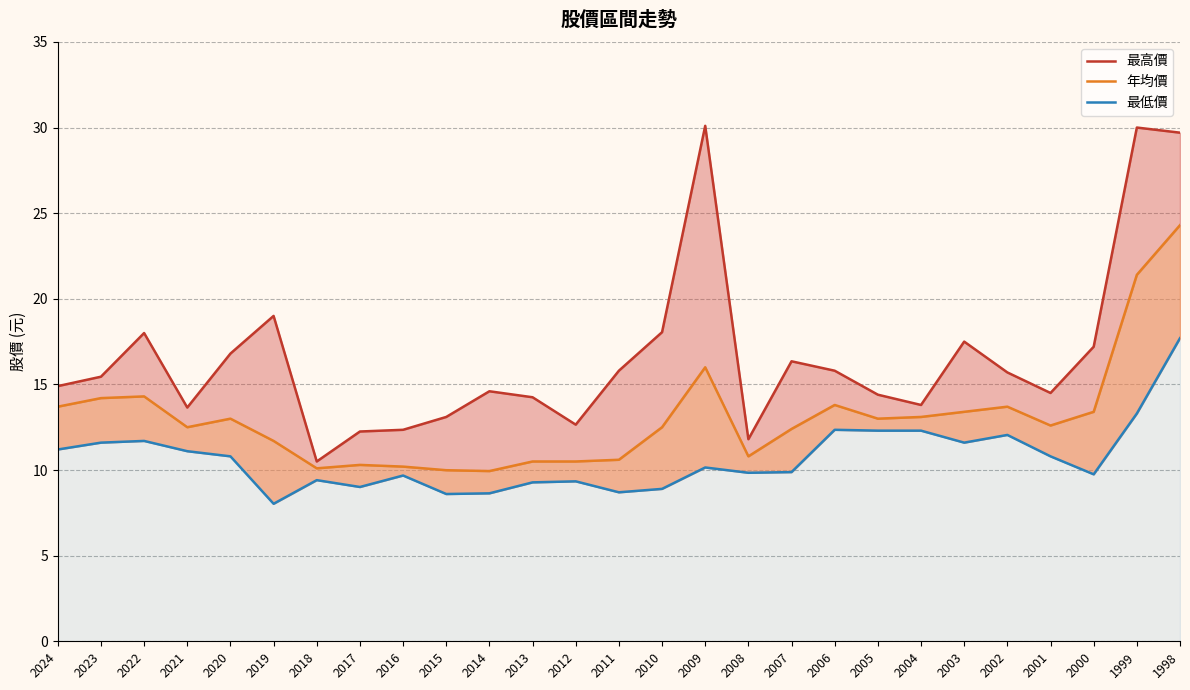

Reading left to right, transcribe all the data shown in this chart.

最高價: 2024=14.9	2023=15.4	2022=18.0	2021=13.7	2020=16.8	2019=19.0	2018=10.5	2017=12.2	2016=12.3	2015=13.1	2014=14.6	2013=14.2	2012=12.7	2011=15.8	2010=18.1	2009=30.1	2008=11.8	2007=16.4	2006=15.8	2005=14.4	2004=13.8	2003=17.5	2002=15.7	2001=14.5	2000=17.2	1999=30.0	1998=29.7
年均價: 2024=13.7	2023=14.2	2022=14.3	2021=12.5	2020=13.0	2019=11.7	2018=10.1	2017=10.3	2016=10.2	2015=10.0	2014=9.9	2013=10.5	2012=10.5	2011=10.6	2010=12.5	2009=16.0	2008=10.8	2007=12.4	2006=13.8	2005=13.0	2004=13.1	2003=13.4	2002=13.7	2001=12.6	2000=13.4	1999=21.4	1998=24.3
最低價: 2024=11.2	2023=11.6	2022=11.7	2021=11.1	2020=10.8	2019=8.0	2018=9.4	2017=9.0	2016=9.7	2015=8.6	2014=8.6	2013=9.3	2012=9.3	2011=8.7	2010=8.9	2009=10.2	2008=9.8	2007=9.9	2006=12.3	2005=12.3	2004=12.3	2003=11.6	2002=12.1	2001=10.8	2000=9.8	1999=13.3	1998=17.7